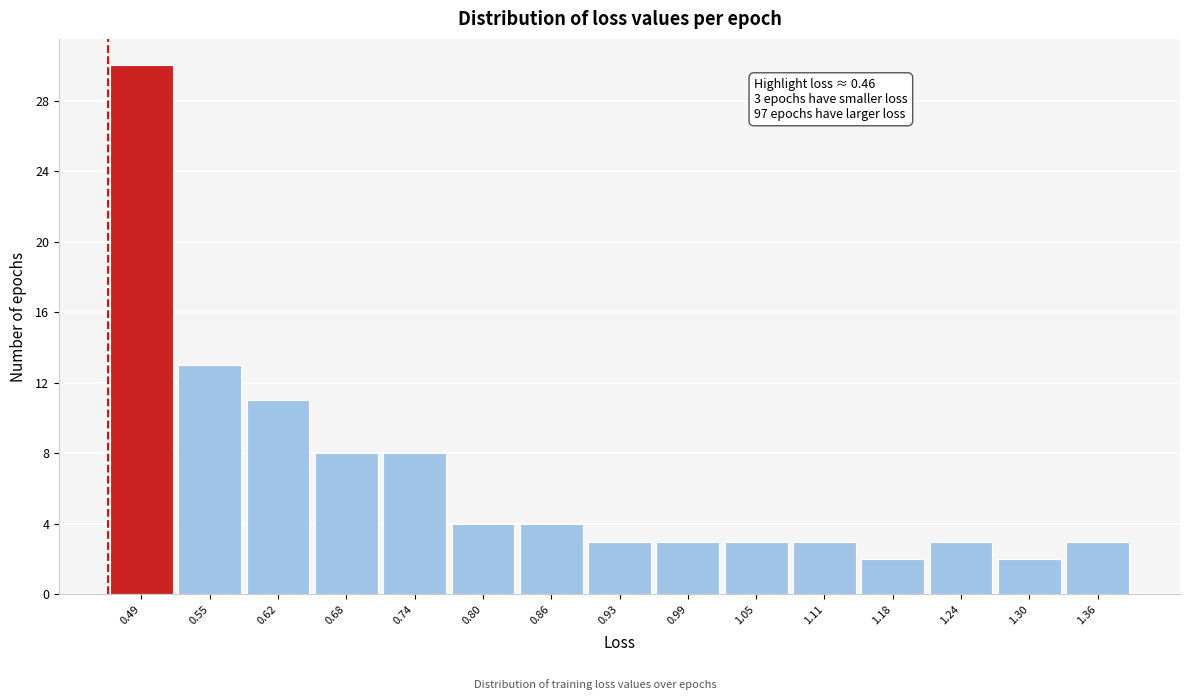

Over which range of the x-axis is the bar tallest?

0.46 to 0.52